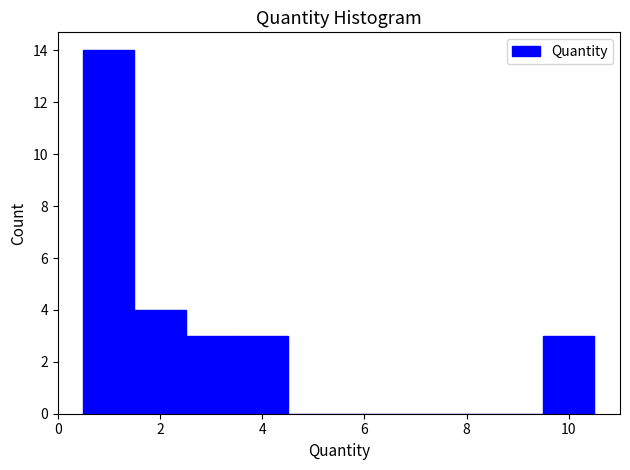

Over which range of the x-axis is the bar tallest?

0.5 to 1.5